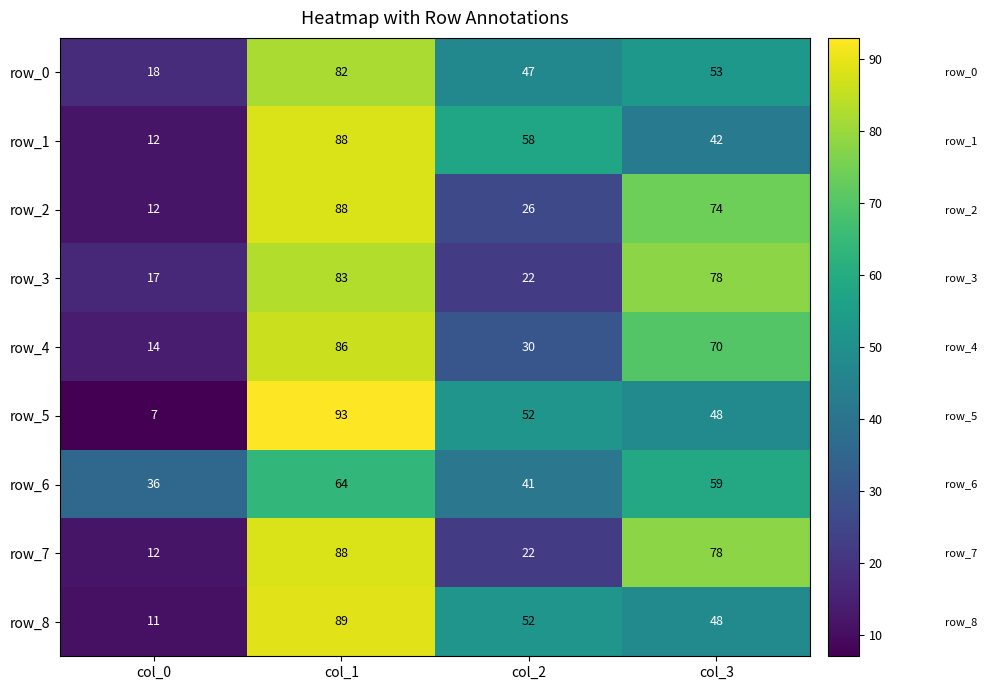

What is the sum of all row_1 values?

200